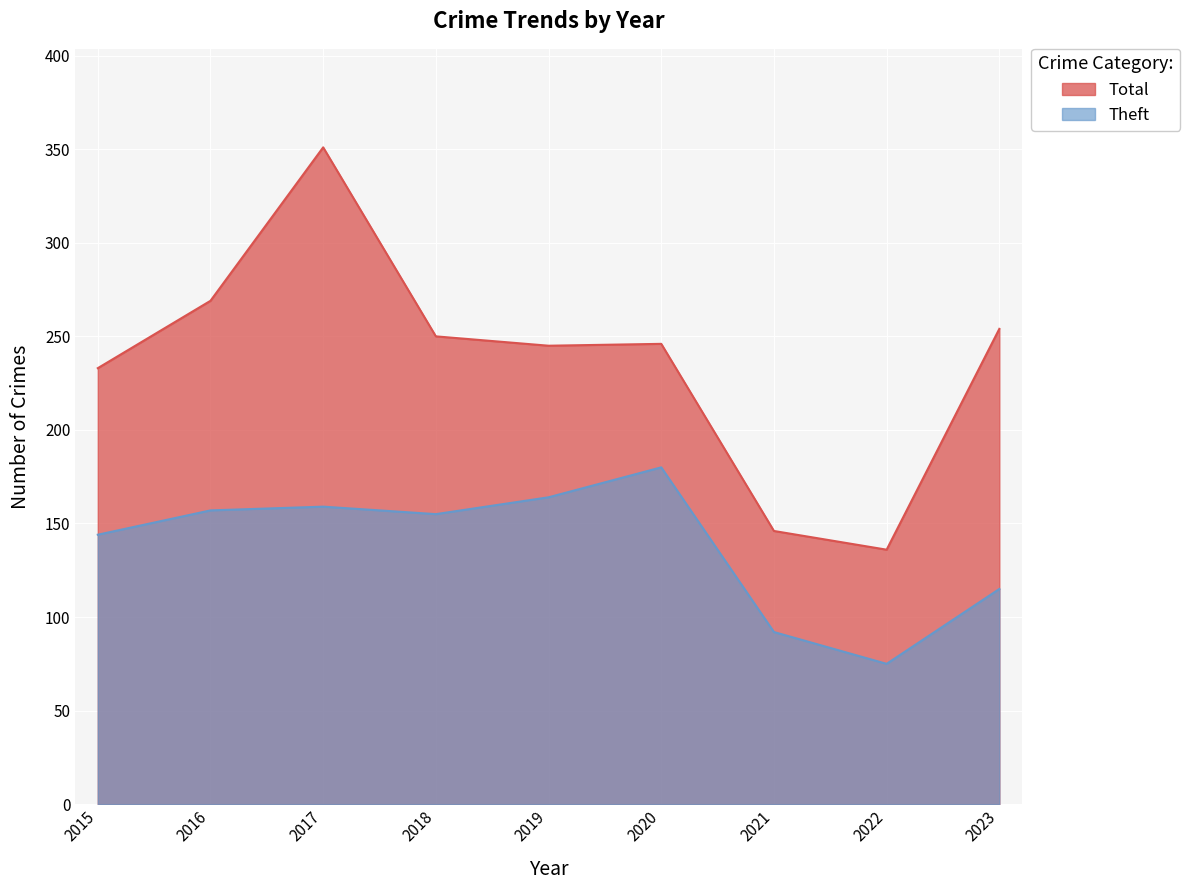

Which label corresponds to the largest value in the chart?

2017